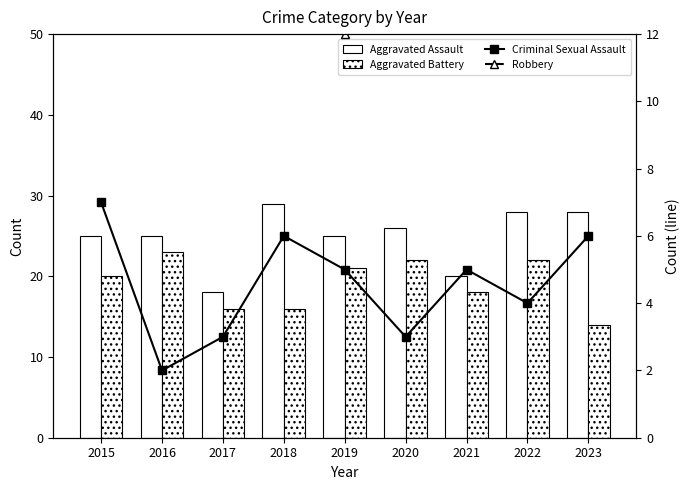

What are all the series names shown in the legend?

Aggravated Assault, Aggravated Battery, Criminal Sexual Assault, Robbery